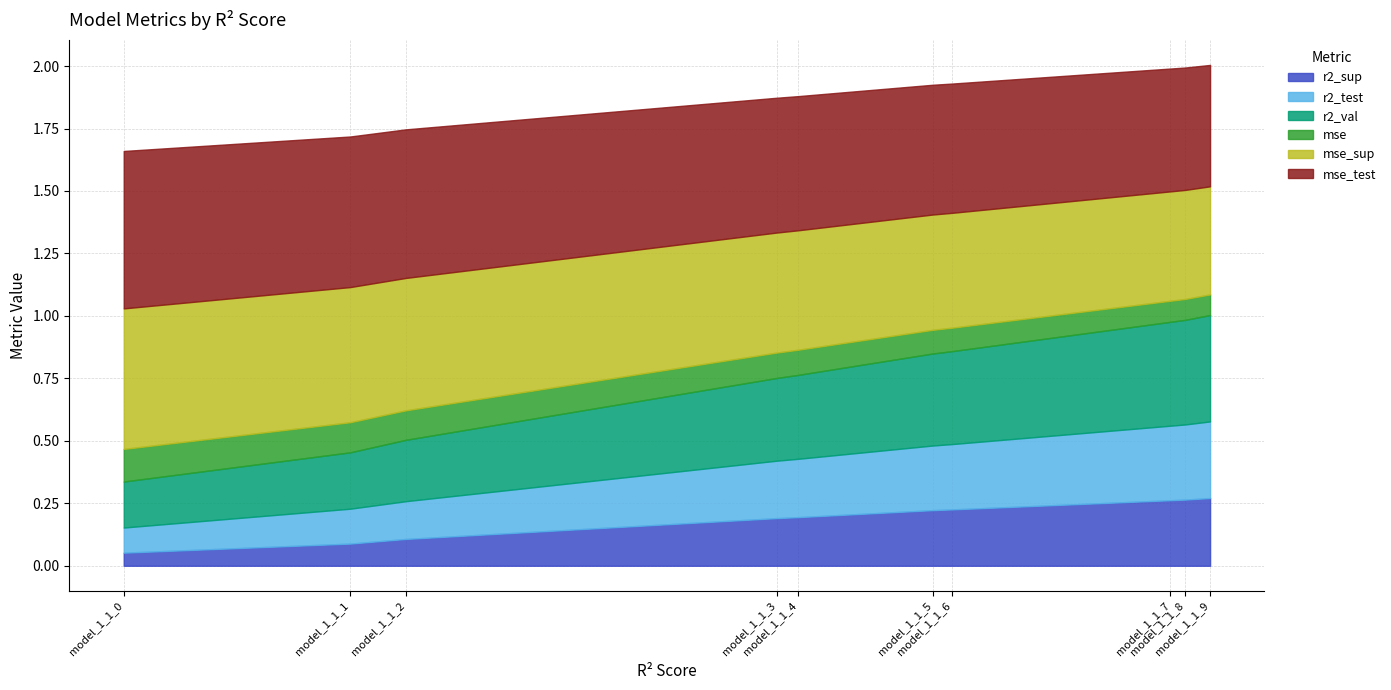

What is the sum of the r2_test values at model_1_1_9 and model_1_1_1?

0.4